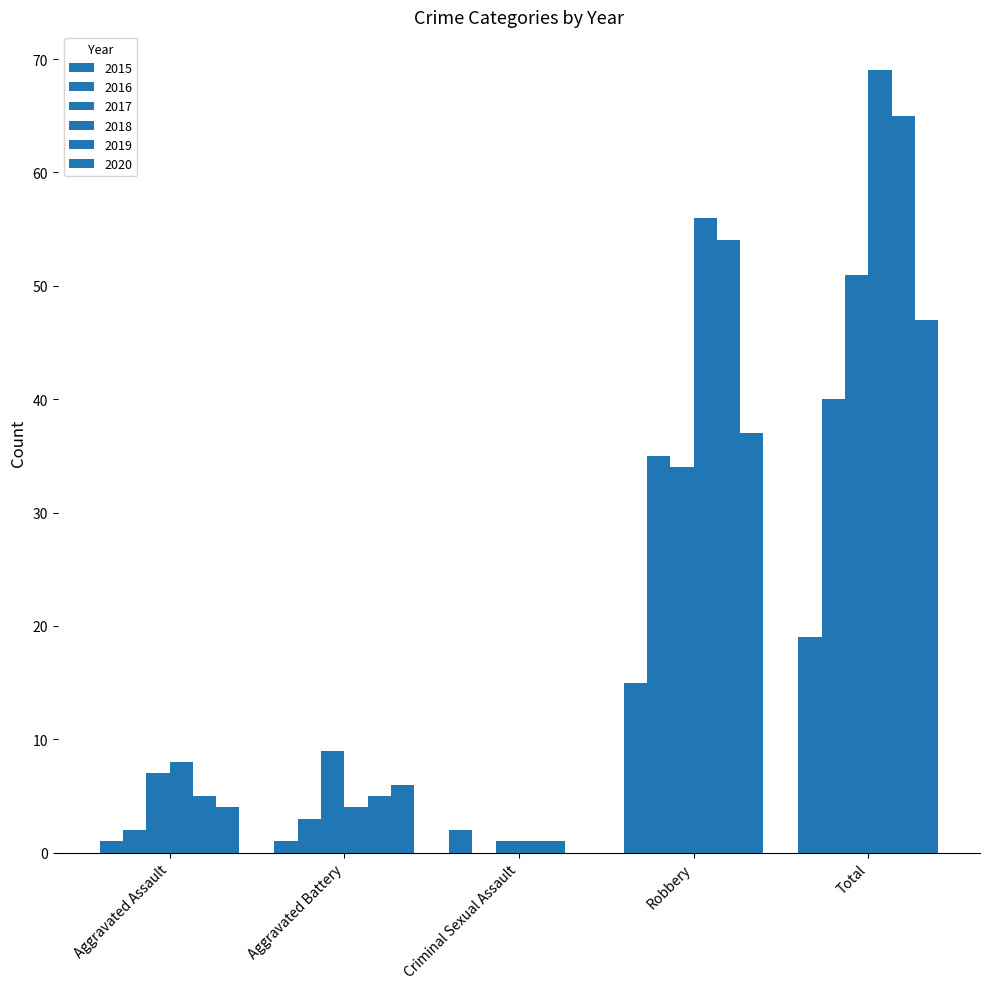

Which series changed the most between Robbery and Total?

2017